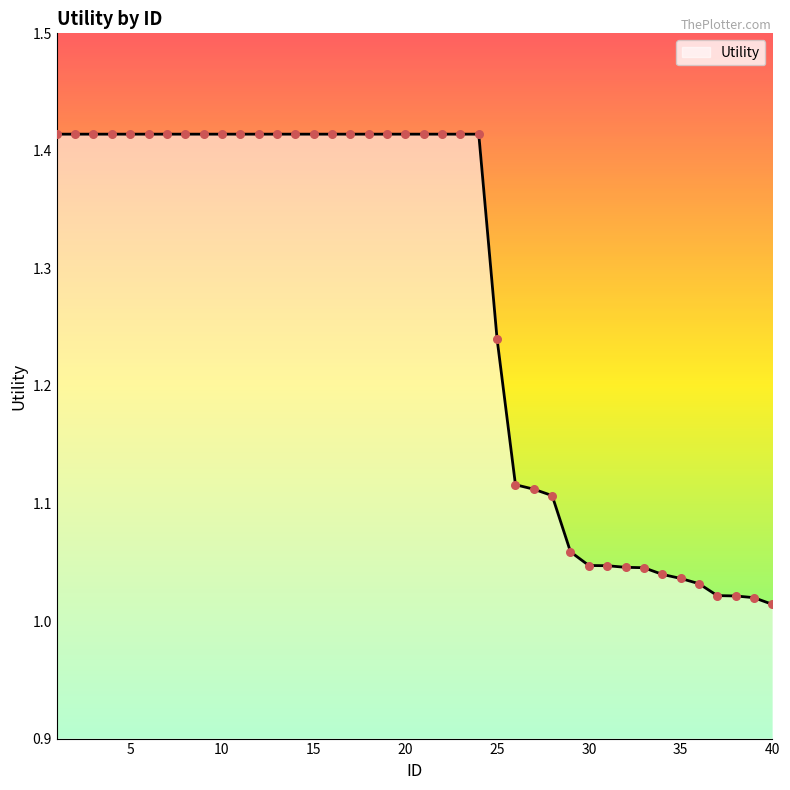

What is the difference between the maximum and minimum values?

0.4